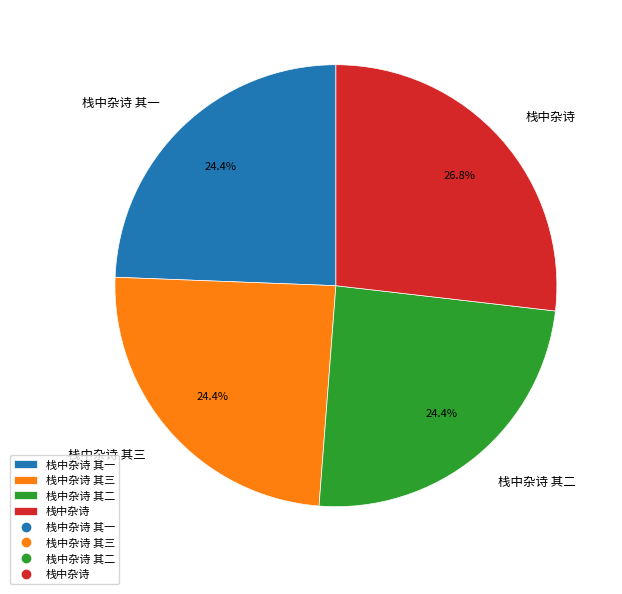

Which slice is the largest?

栈中杂诗